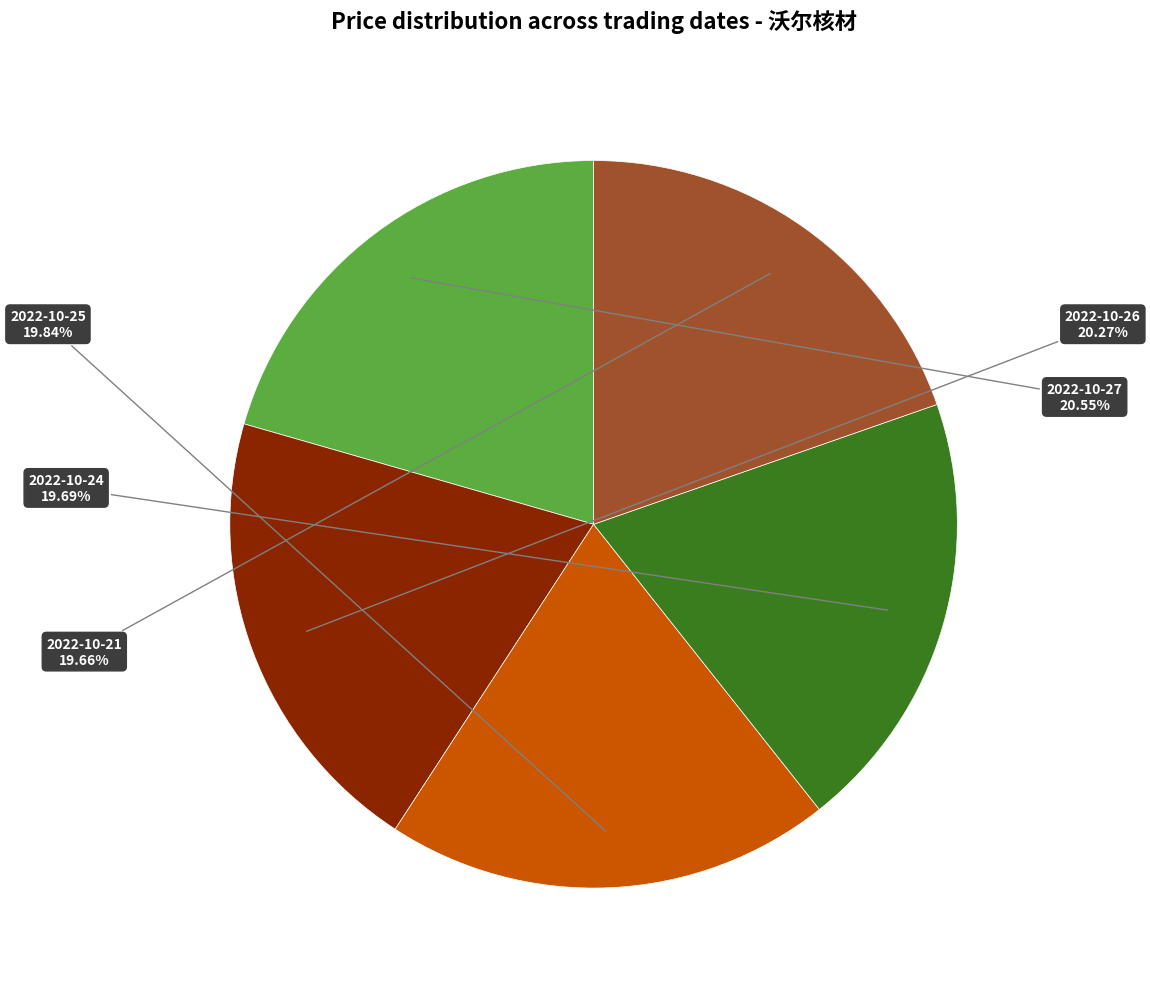

Do 2022-10-25 and 2022-10-27 together represent more than half of the pie?

No